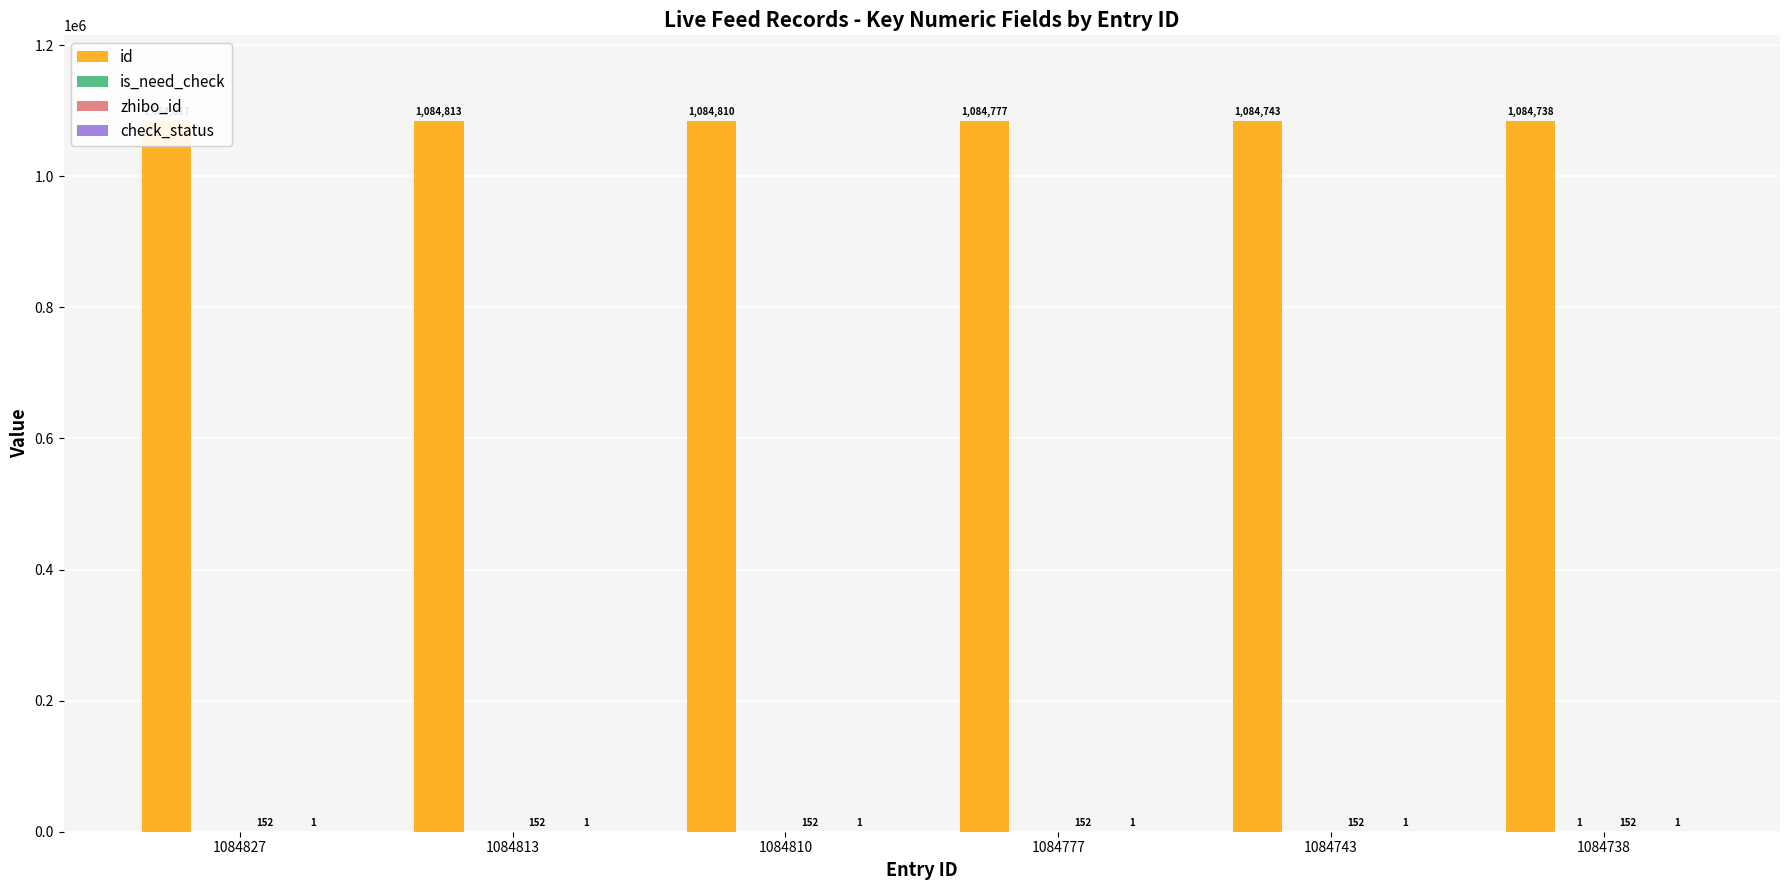

Which label corresponds to the smallest value in the chart?

1084827